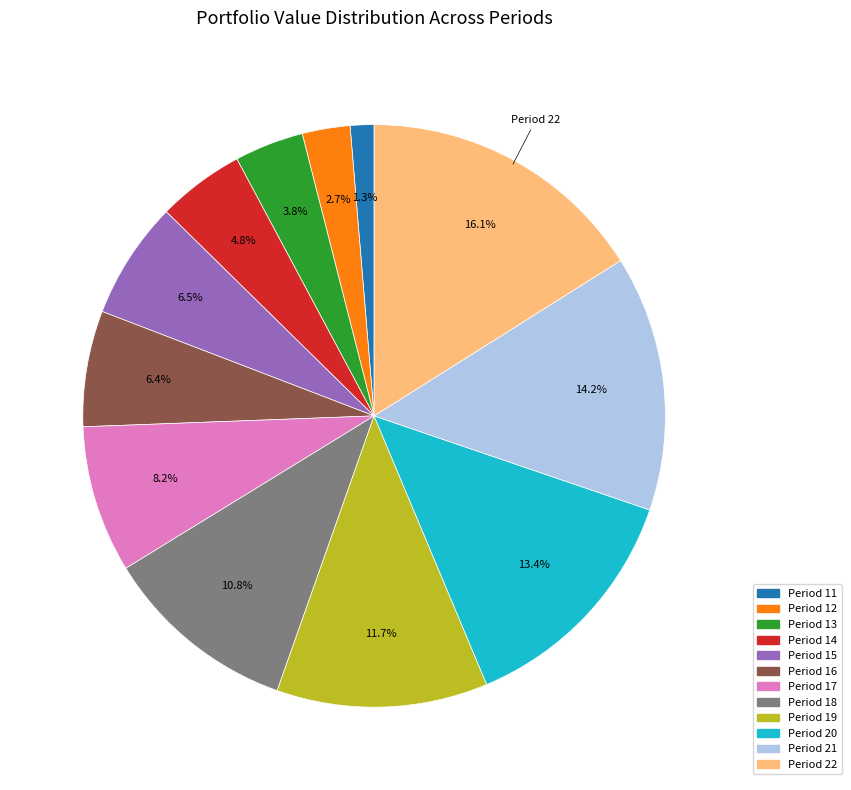

Is there a majority slice in this chart?

No